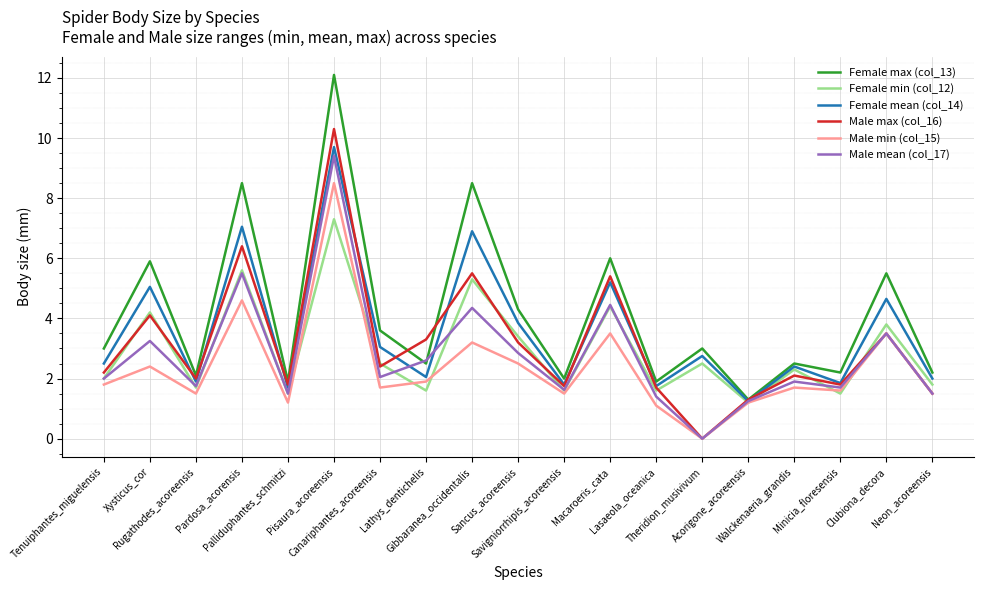

List the series in order of their peak value, lowest first.

Female min (col_12), Male min (col_15), Male mean (col_17), Female mean (col_14), Male max (col_16), Female max (col_13)